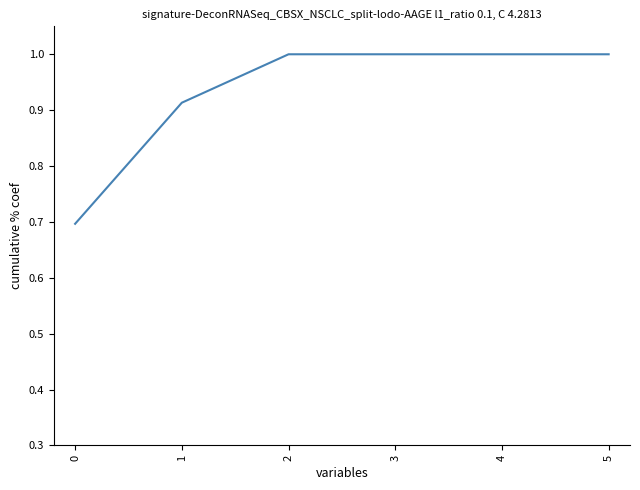

What is the difference between the second highest and minimum values?

0.3